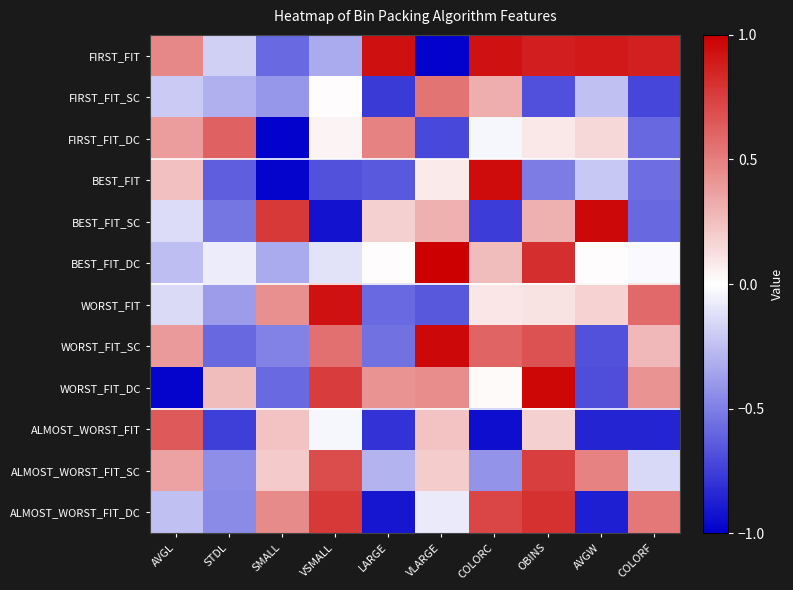

What is the total value across all series at AVGL?

0.5